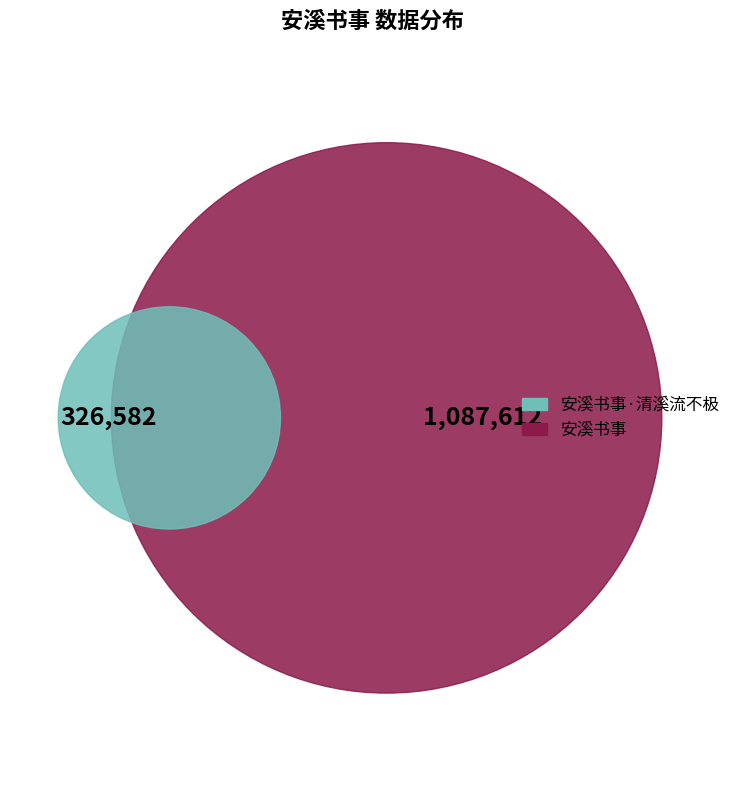

What is the change in value from 安溪书事·清溪流不极 to 安溪书事?

+761030